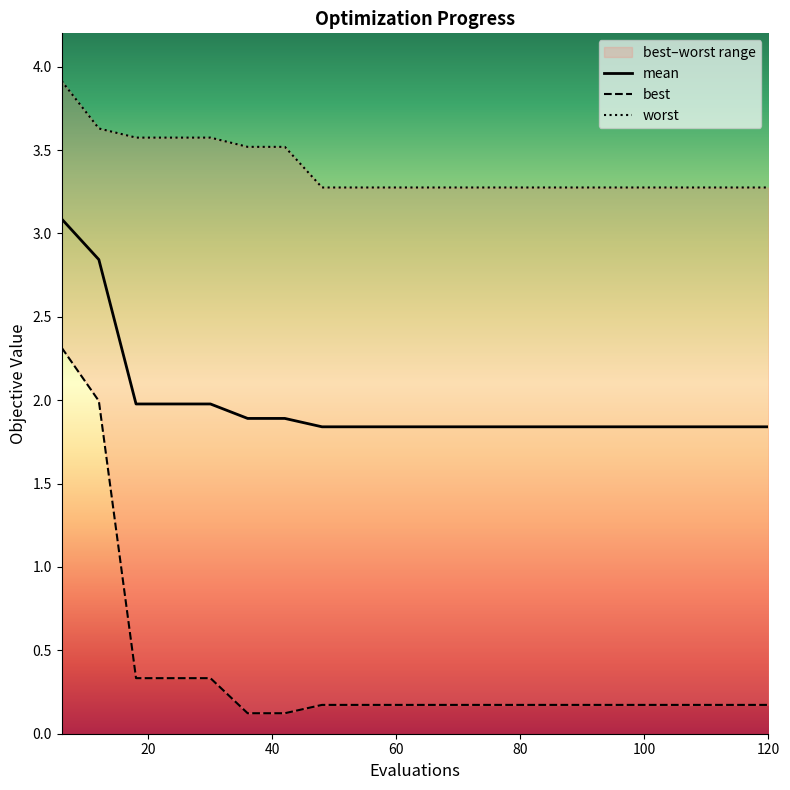

What is the sum of all mean values?

39.6